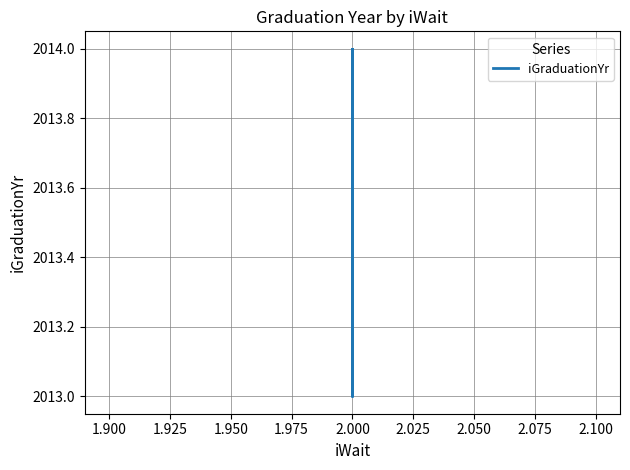

True or false: the data shows 3091 at 2.000.

False